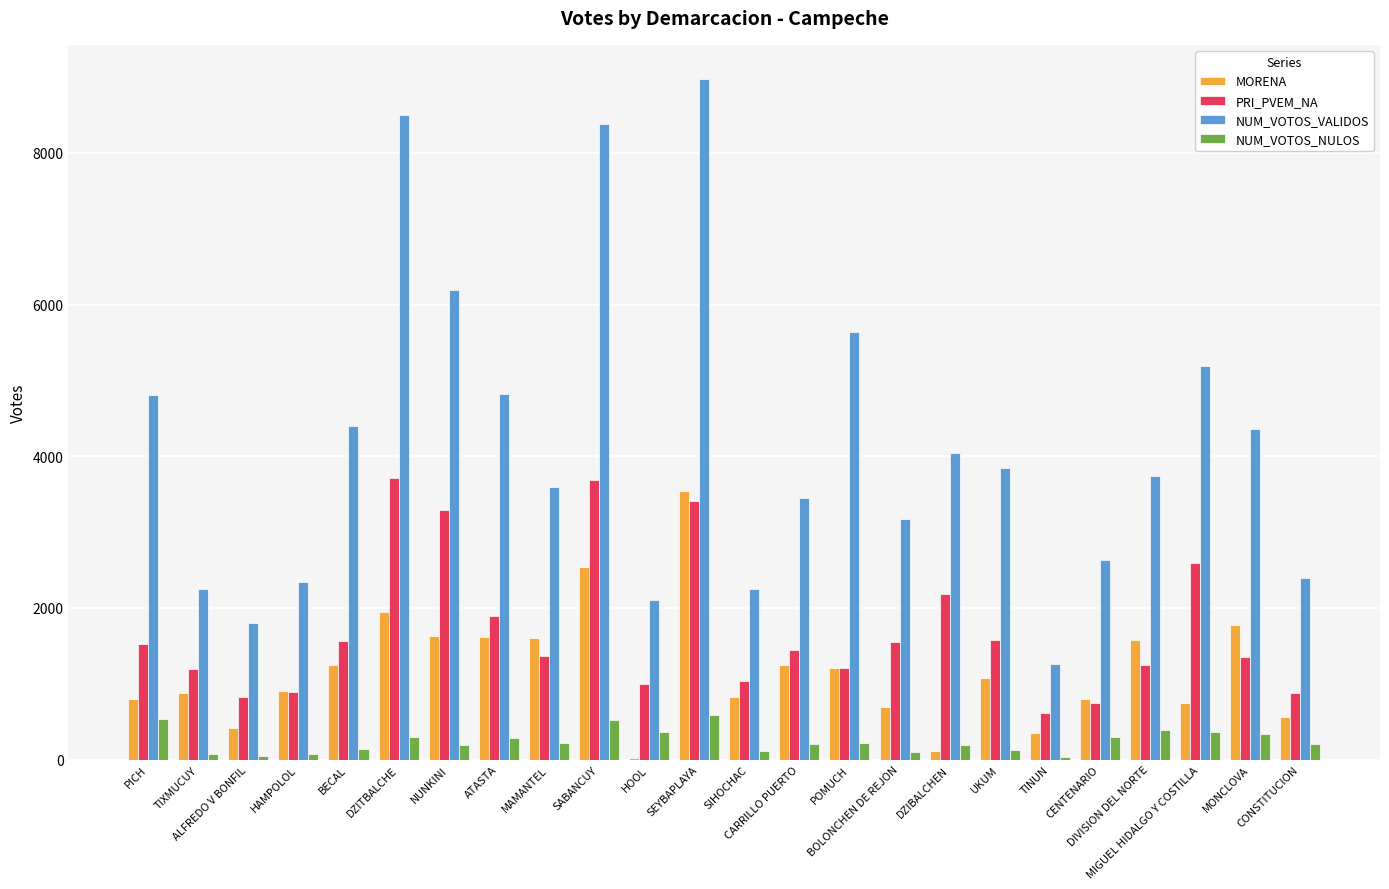

Where does the NUM_VOTOS_VALIDOS series first go above 3851?

PICH